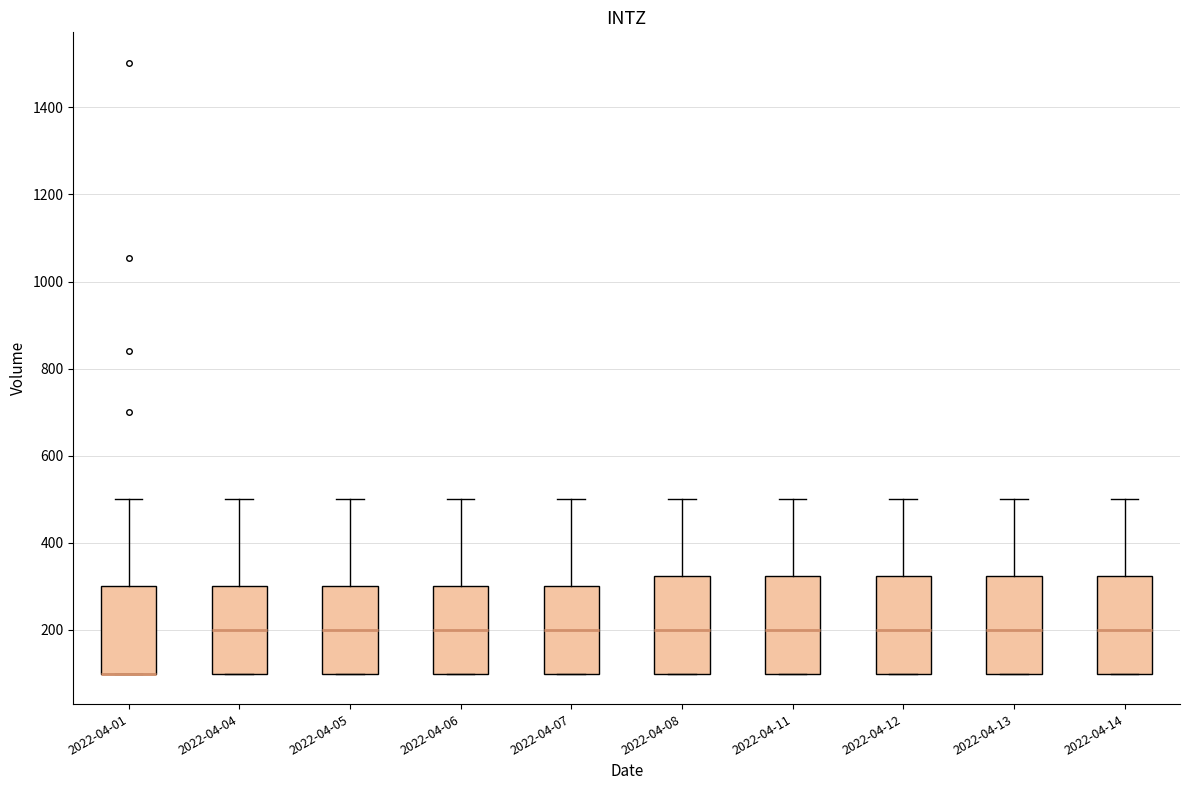

Where is the upper edge of the box for 2022-04-12 on the y-axis? The values are not printed on the chart, so give them approximately, as read against the axis.

320